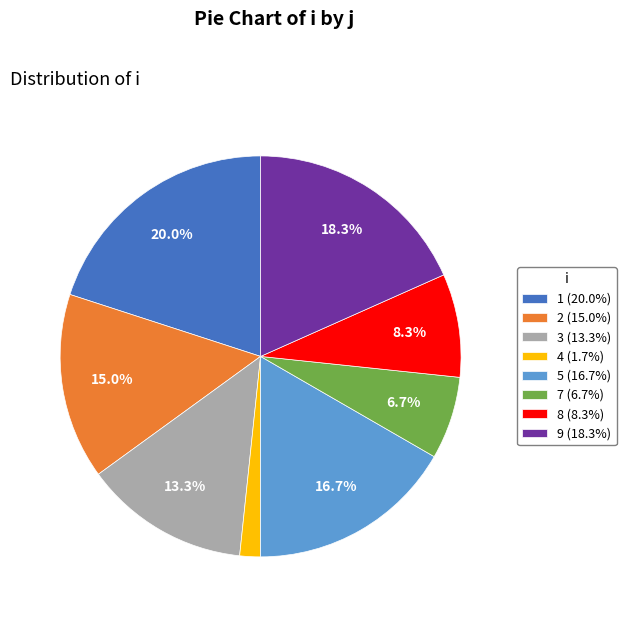

Combined, do 2 and 5 account for over 50%?

No